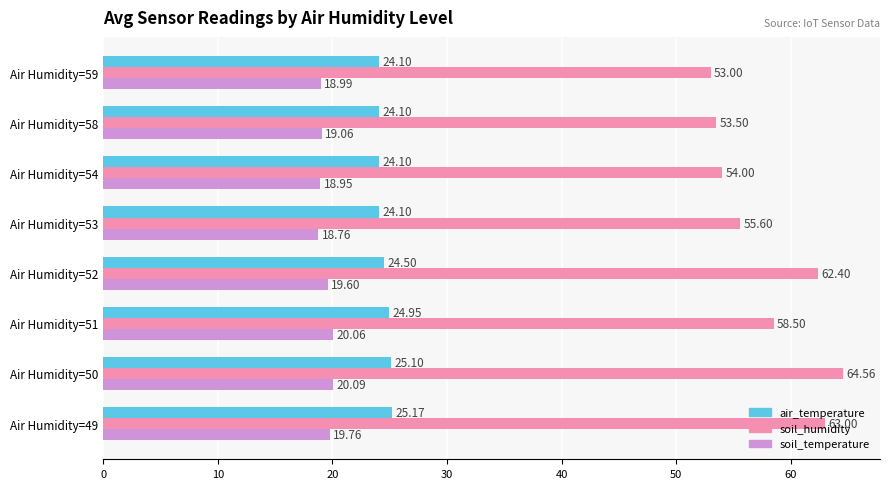

What is the difference between the maximum and minimum values in the air_temperature series?

1.1